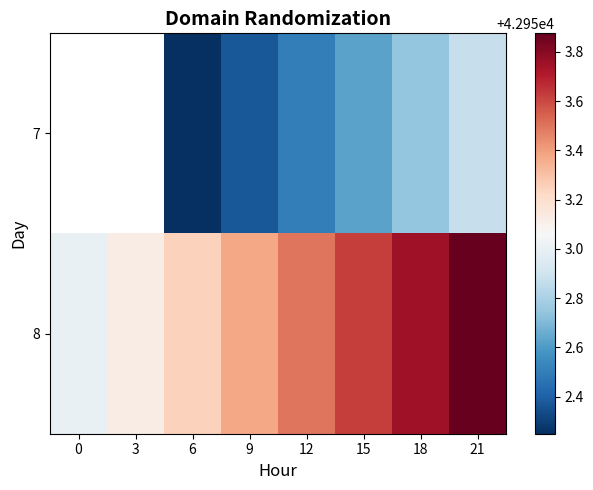

At which category does the chart reach its minimum across all series?

6